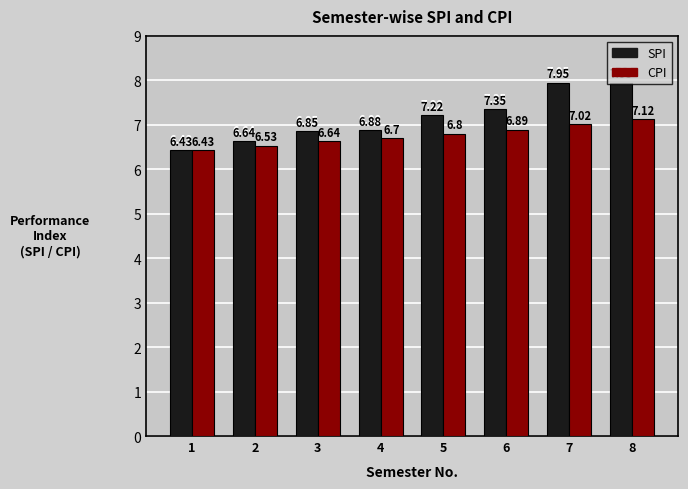

What is the difference between the CPI values at 1 and 4?

0.3